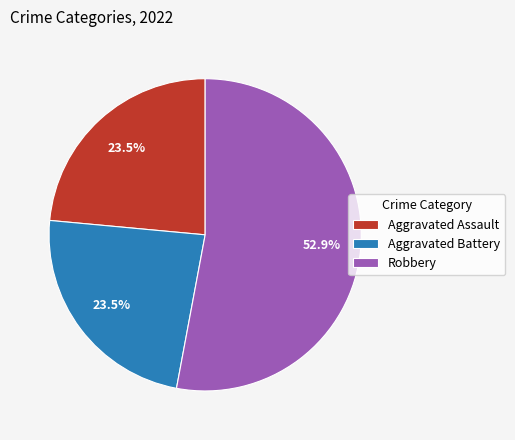

How many slices are in this pie chart?

3